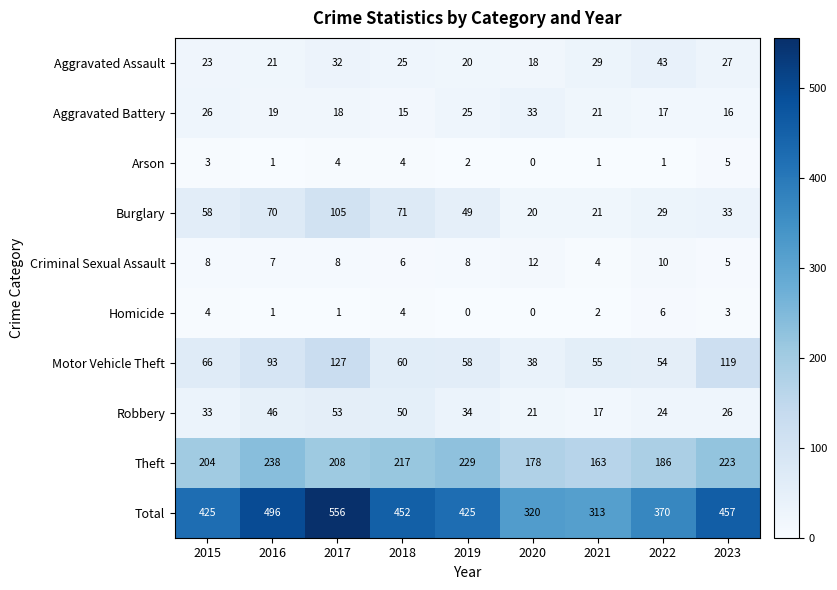

At which label is Aggravated Assault closest to 30?

2021